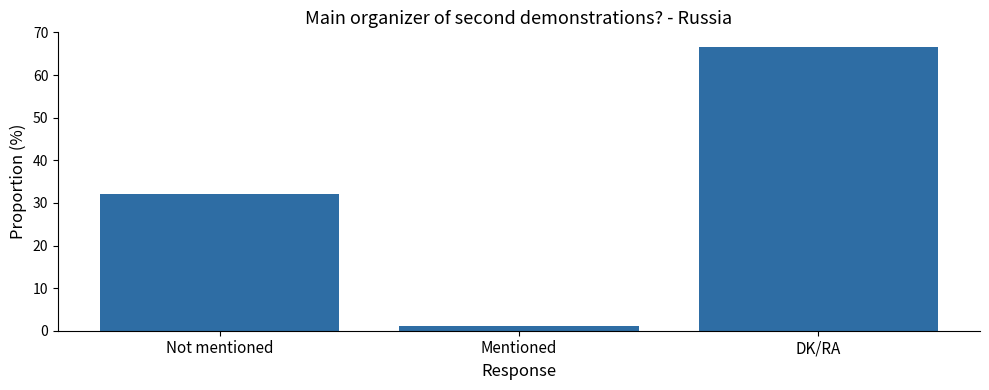

What is the sum of the values at Not mentioned and Mentioned?

33.3